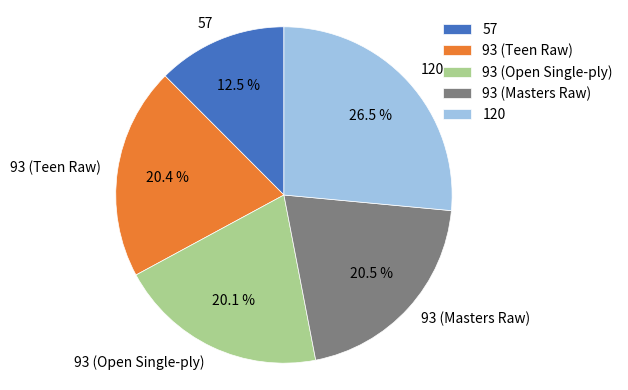

The 93 (Masters Raw) slice represents 27% of the pie. True or false?

False